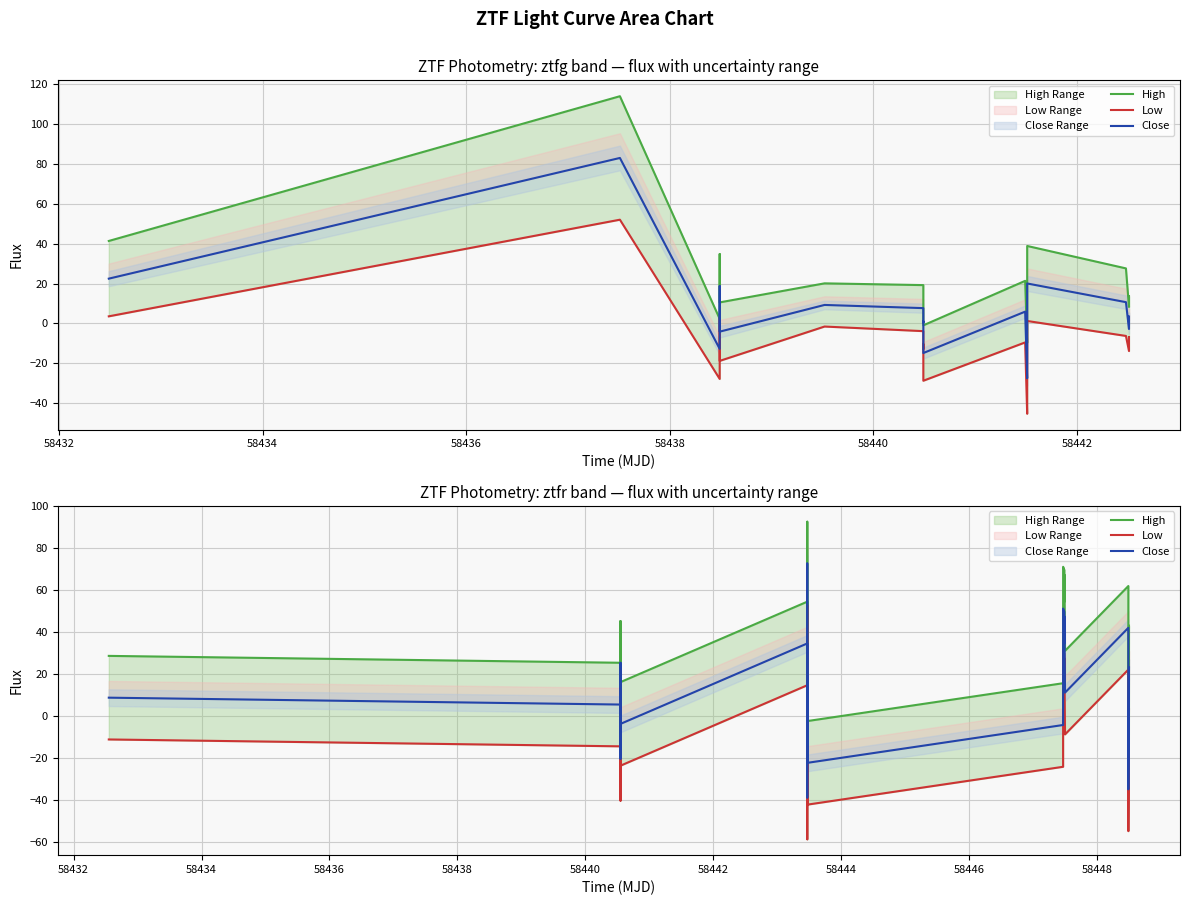

Does the chart display data point markers on the line(s)?

No